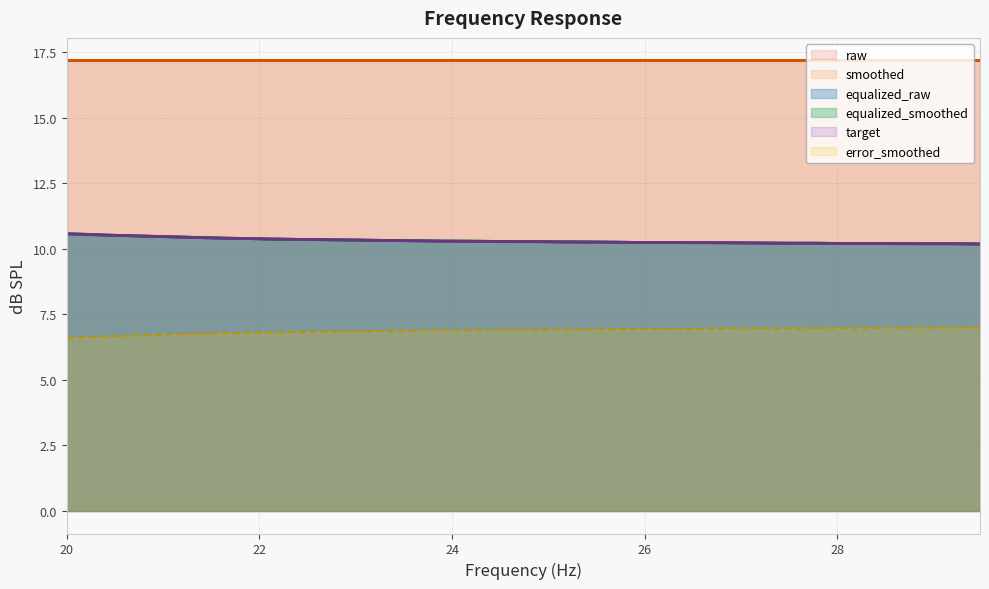

True or false: raw has a value of 17.2 at 22.76.

True